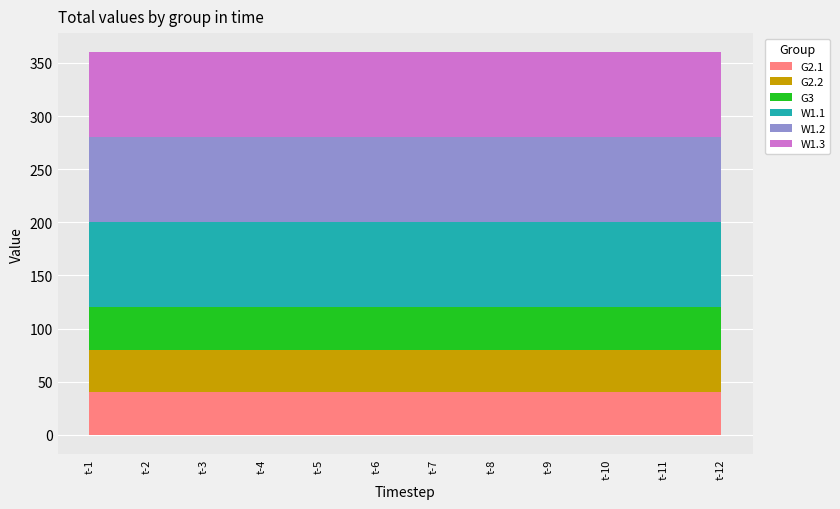

True or false: W1.3 has more than 1 interior local peaks.

False